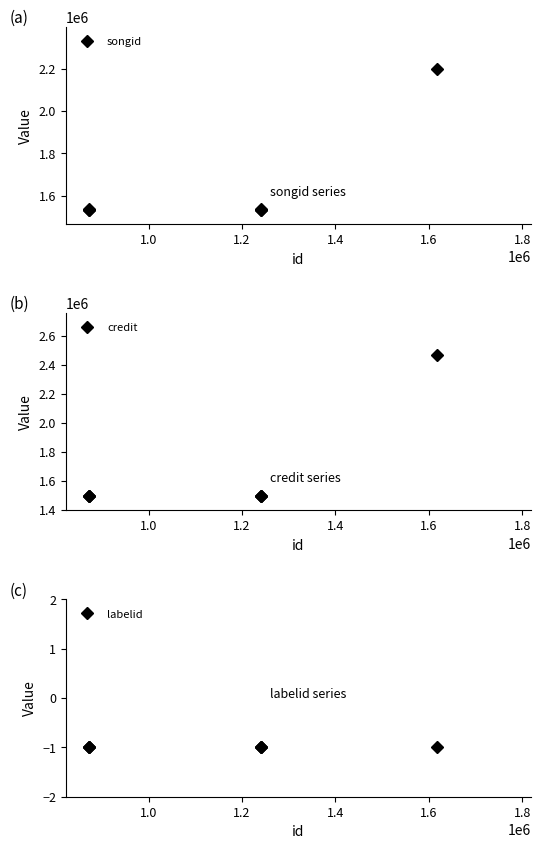

How many lines are shown in the chart?

3